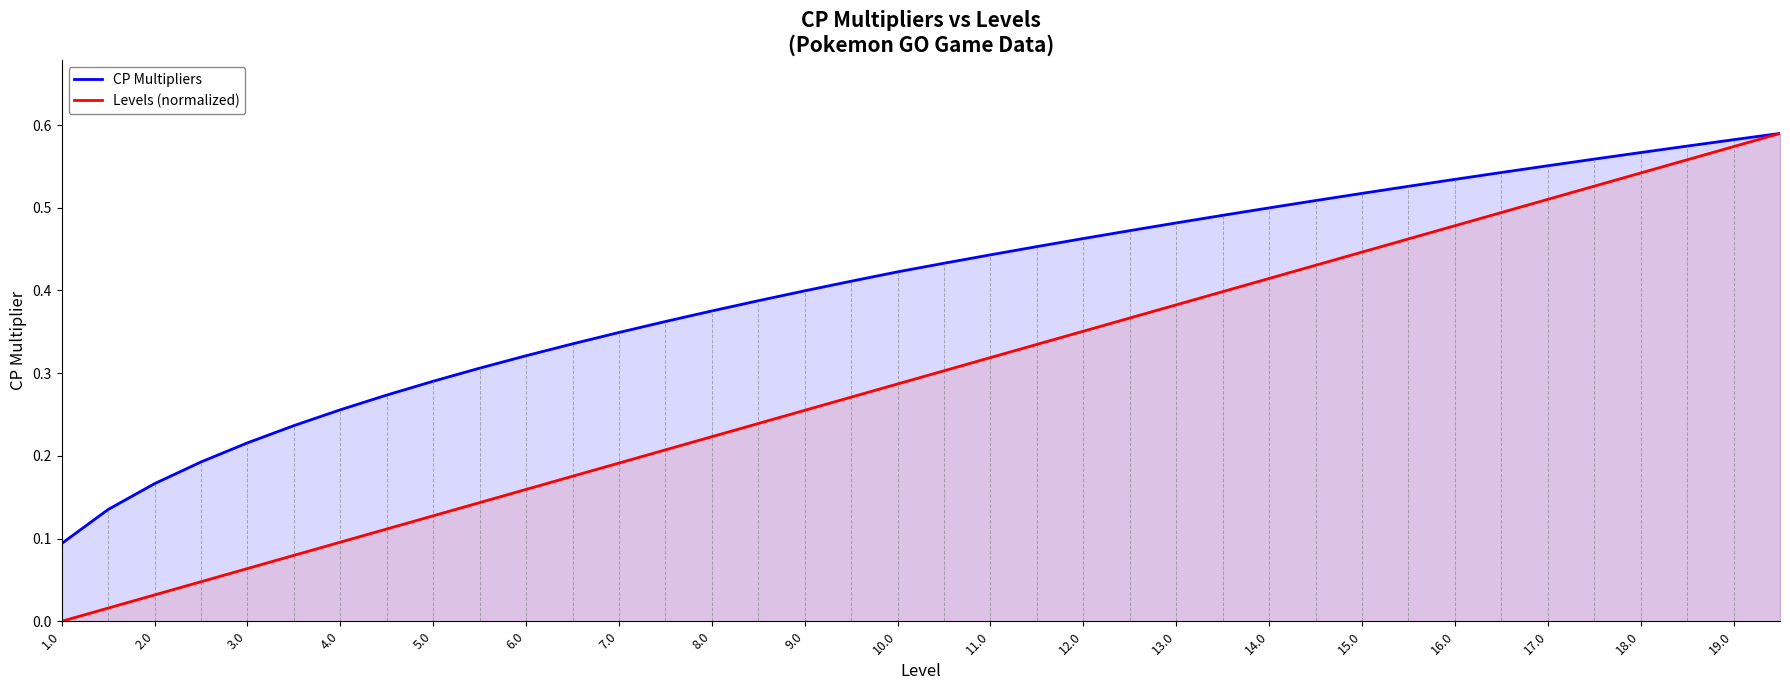

Reading right to left, what are all the values shown in this chart?

CP Multipliers: 0.6	0.6	0.6	0.6	0.6	0.6	0.5	0.5	0.5	0.5	0.5	0.5	0.5	0.5	0.5	0.5	0.5	0.4	0.4	0.4	0.4	0.4	0.4	0.4	0.4	0.3	0.3	0.3	0.3	0.3	0.3	0.3	0.2	0.2	0.2	0.2	0.1	0.1
Levels (normalized): 0.6	0.6	0.6	0.5	0.5	0.5	0.5	0.5	0.5	0.4	0.4	0.4	0.4	0.4	0.4	0.4	0.3	0.3	0.3	0.3	0.3	0.3	0.2	0.2	0.2	0.2	0.2	0.2	0.1	0.1	0.1	0.1	0.1	0.1	0.0	0.0	0.0	0.0